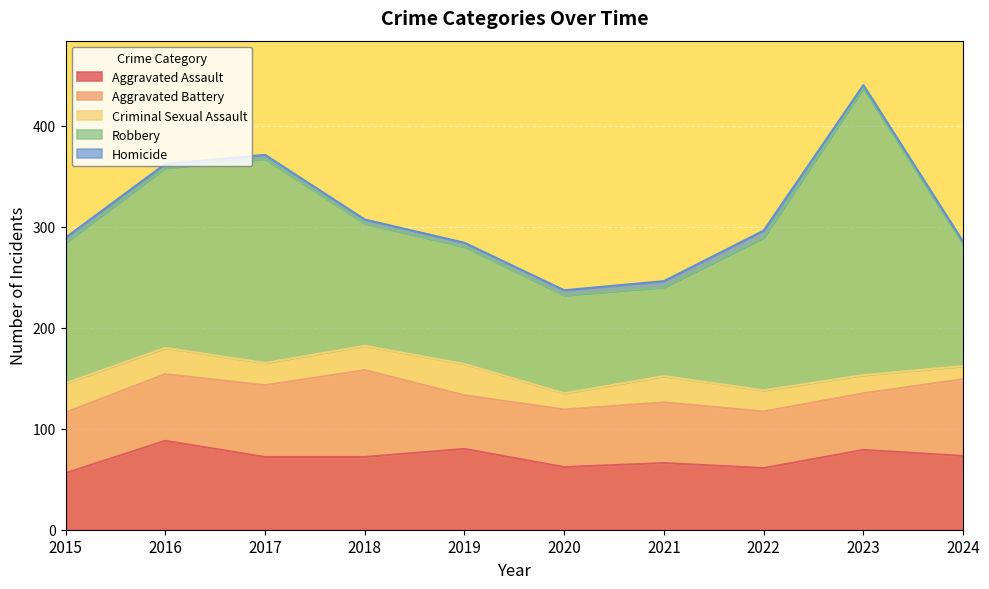

What is the lowest value of the Aggravated Assault series?

56